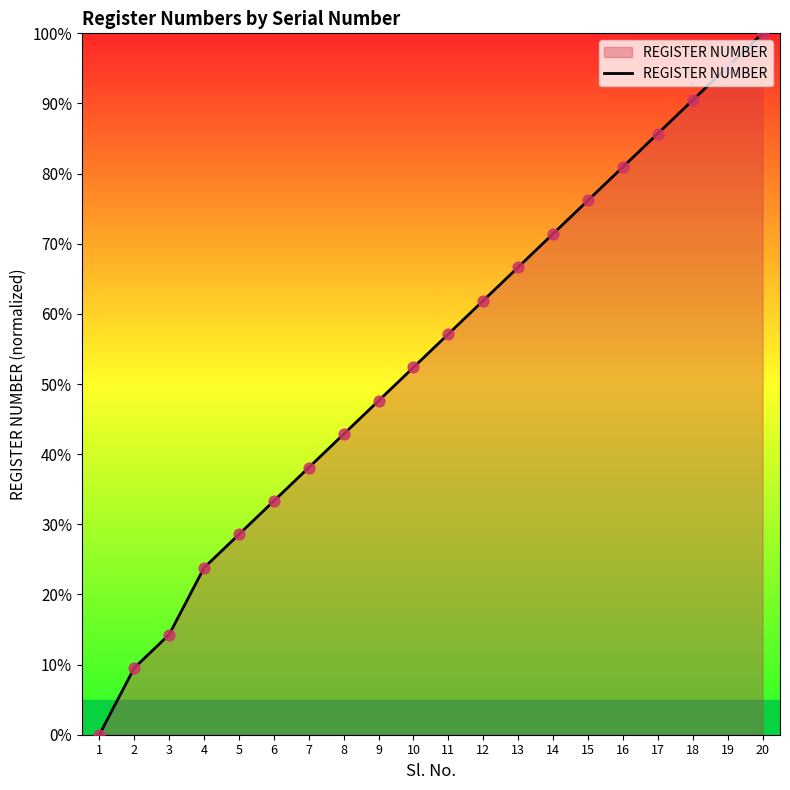

Approximately how many times larger is the value at 7 compared to 15?

0.5